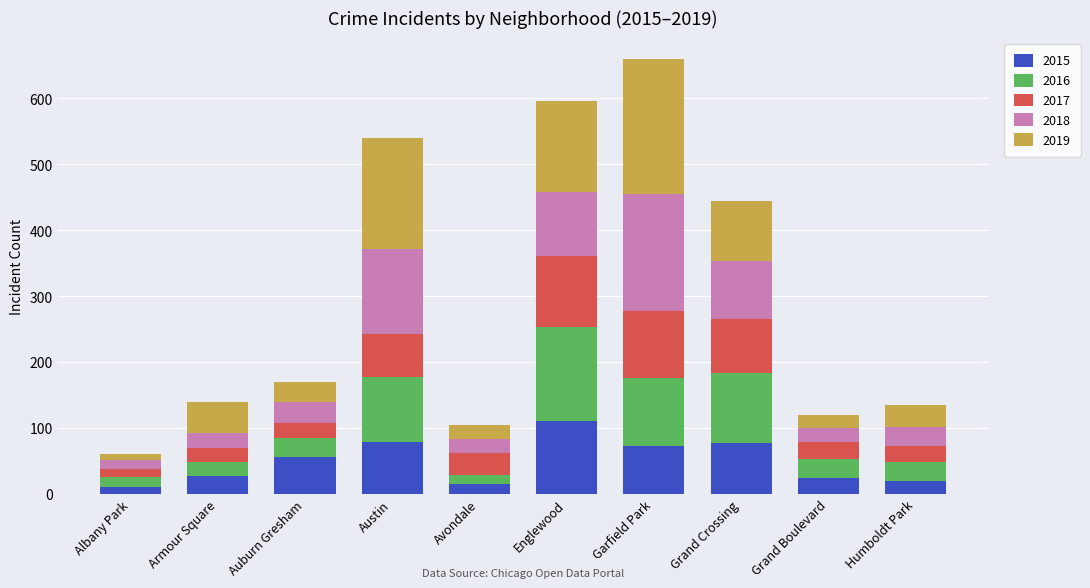

The value of 2015 at Grand Boulevard is 24. True or false?

True